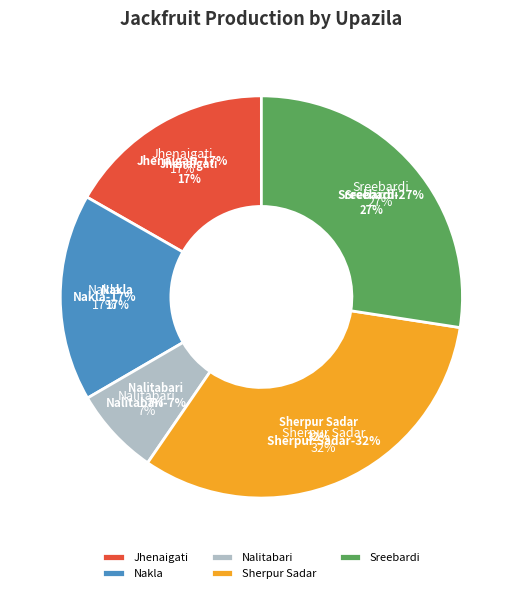

Does Nalitabari account for over 50% of the chart?

No